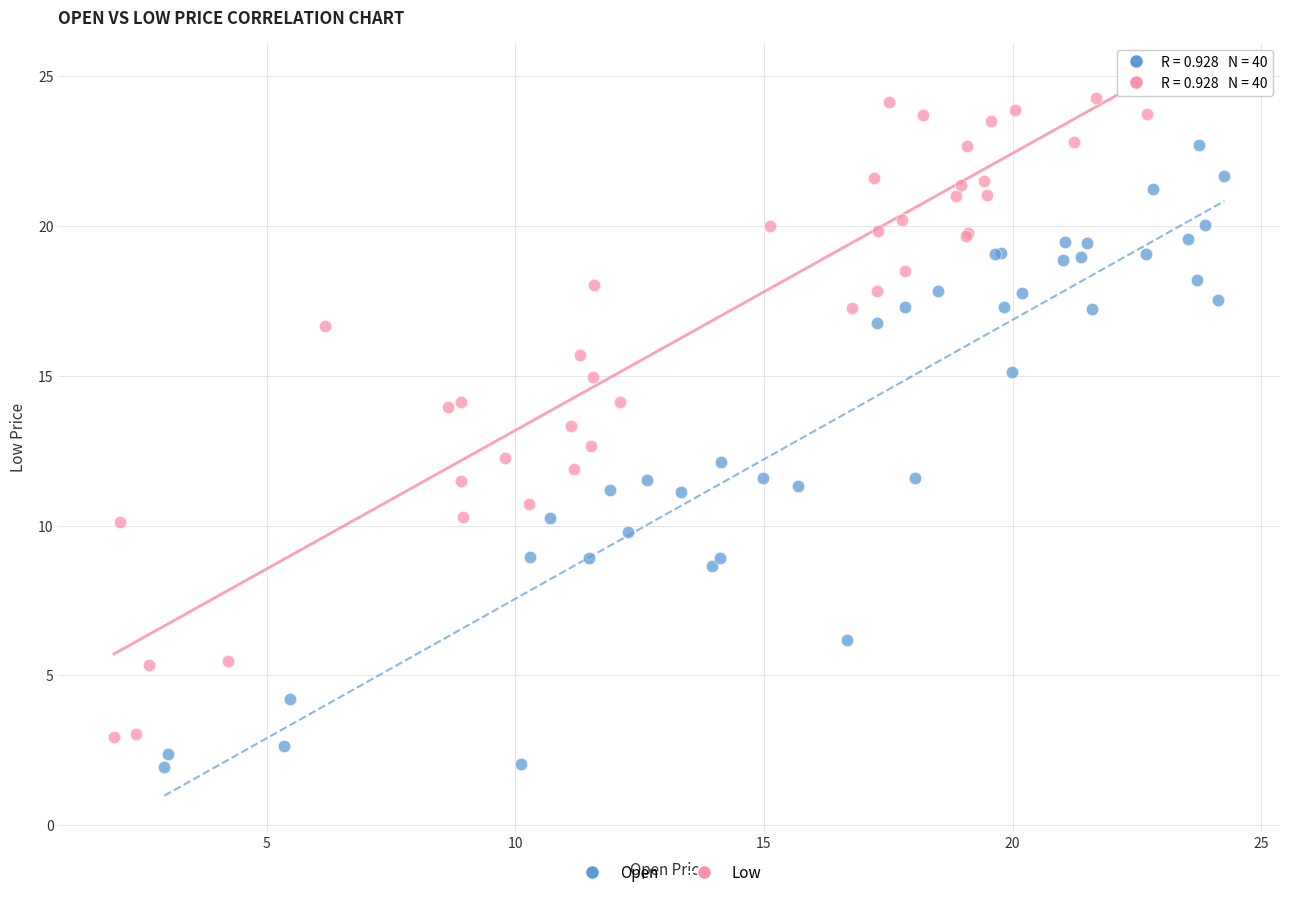

Which series contains the highest Y value?

Low